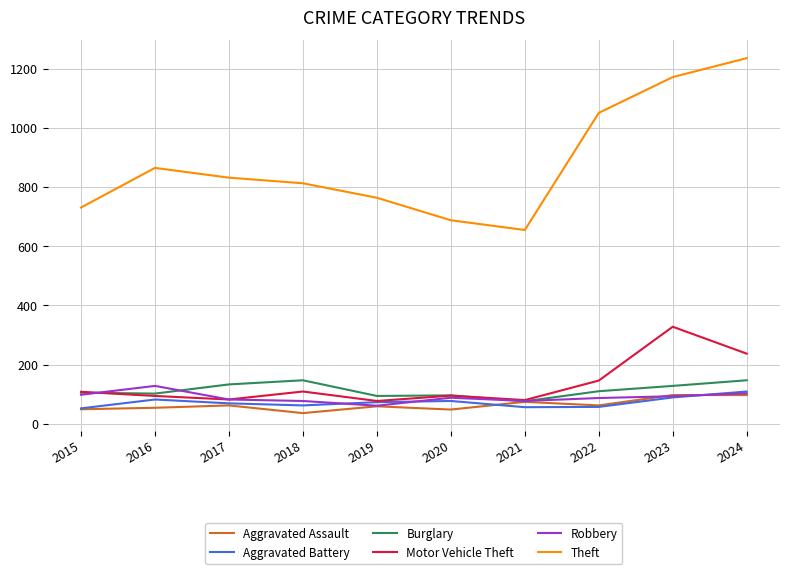

What is the difference between the highest and lowest values at 2016?

811